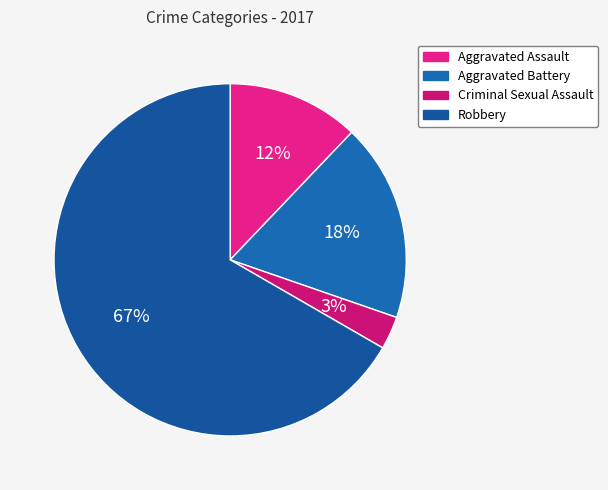

What is the smallest slice in the pie chart?

Criminal Sexual Assault